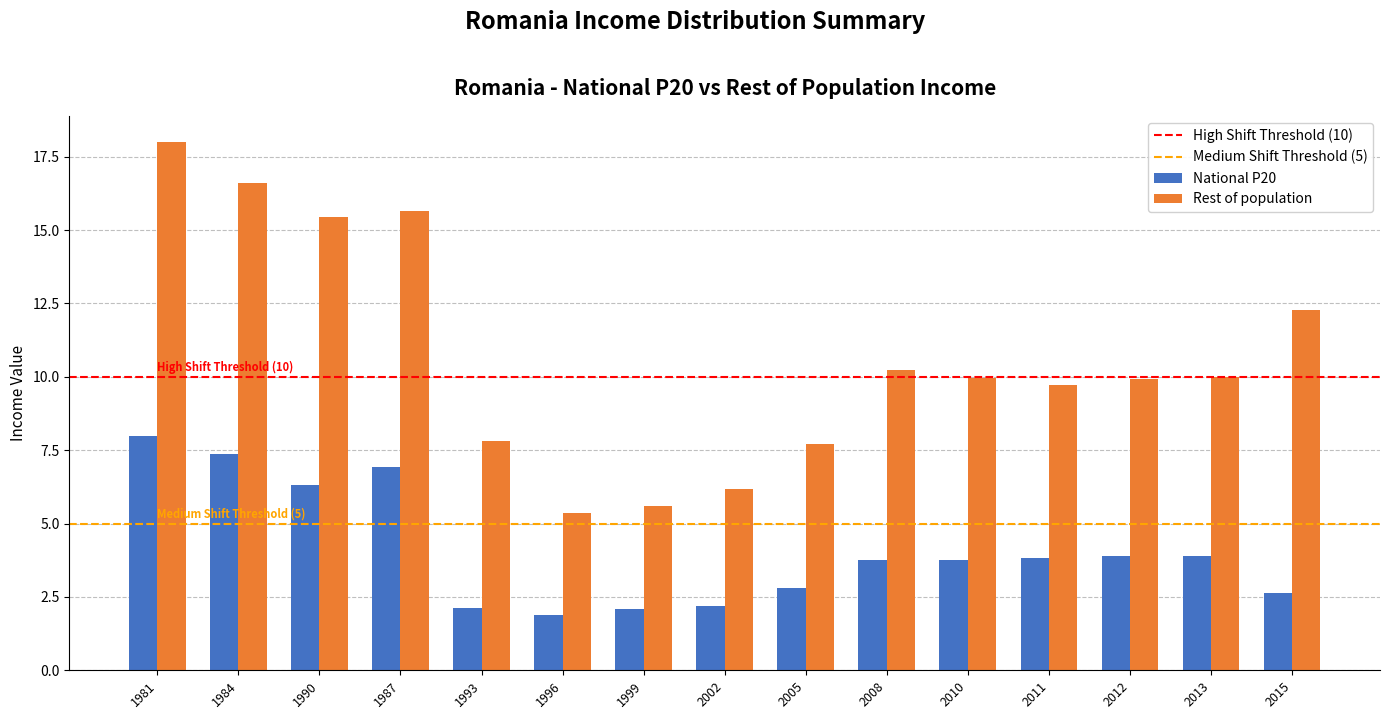

What is the spread (max minus min) of values at 2005?

4.9